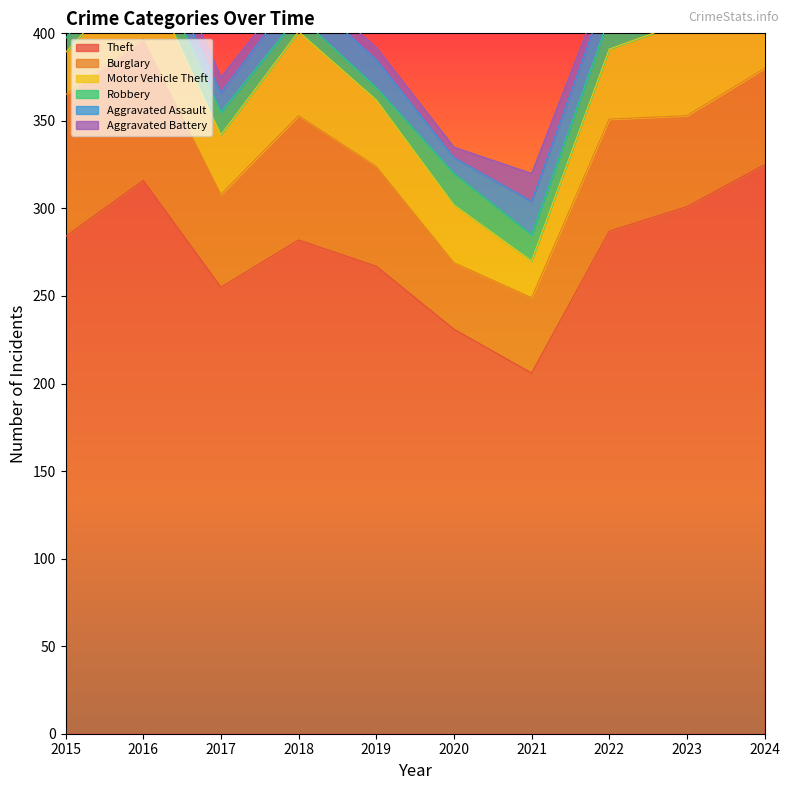

What is the difference between the highest and lowest values at 2023?

289